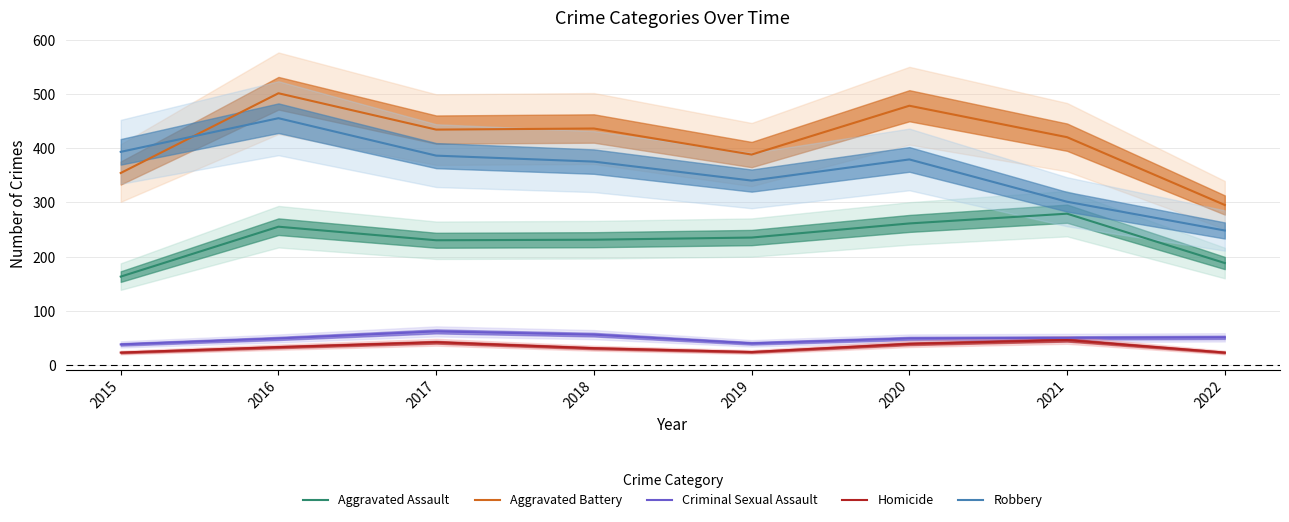

True or false: Robbery has a value of 379 at 2020.

True